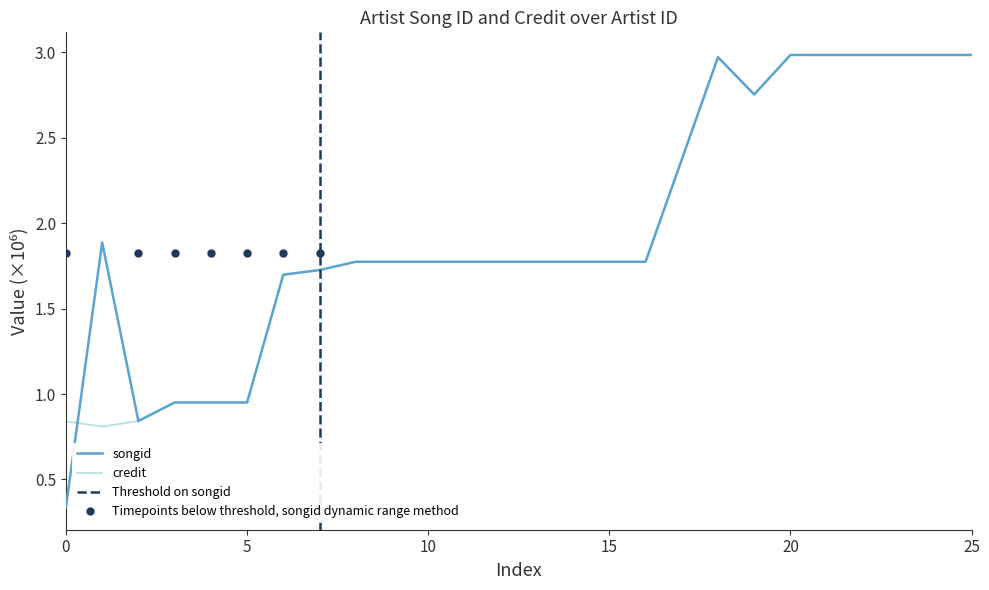

What are all the series names shown in the legend?

songid, credit